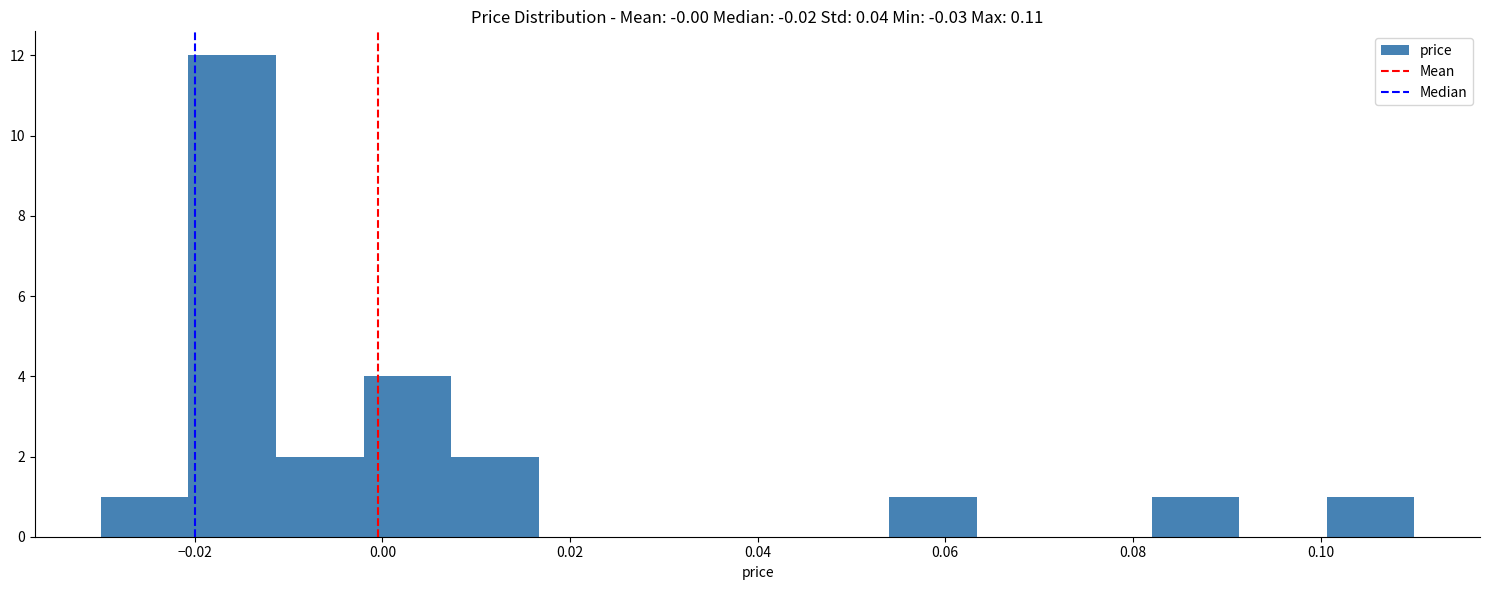

How tall is the bar that spans 0.100 to 0.110 on the x-axis? Neither the bar edges nor the heights are printed on the chart, so give them approximately, as read against the axes.

1